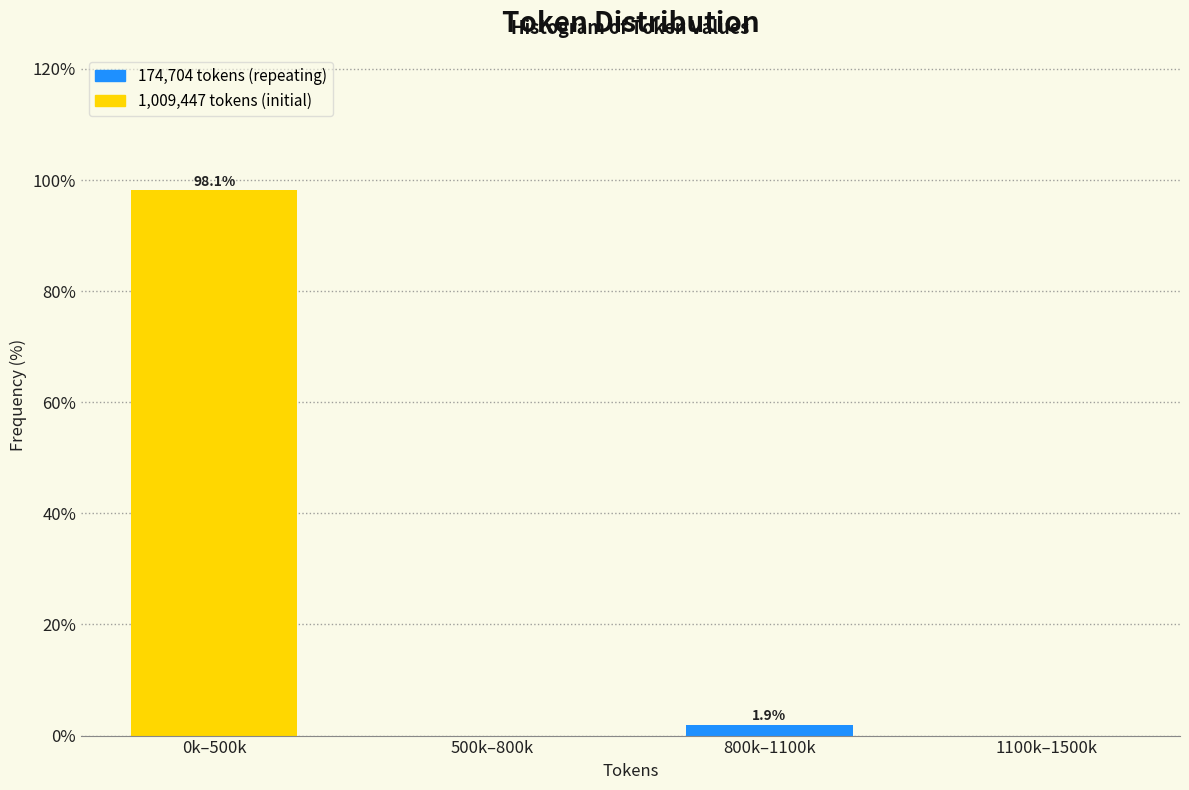

Reading left to right, list all the values displayed in this chart.

0k–500k=98.1	500k–800k=0.0	800k–1100k=1.9	1100k–1500k=0.0